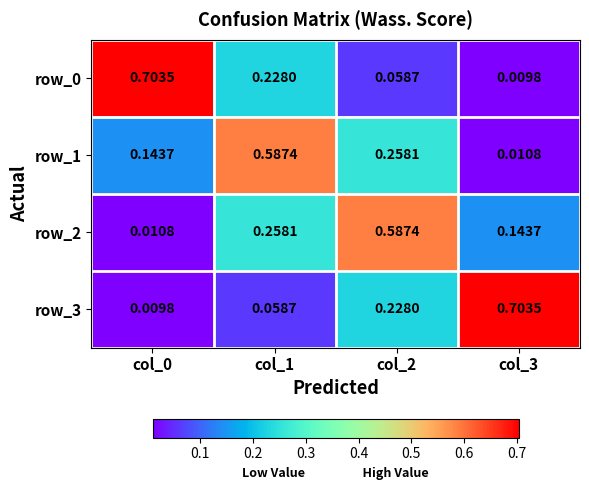

Is the value of row_1 at col_3 greater than the value of row_2 at col_3?

No